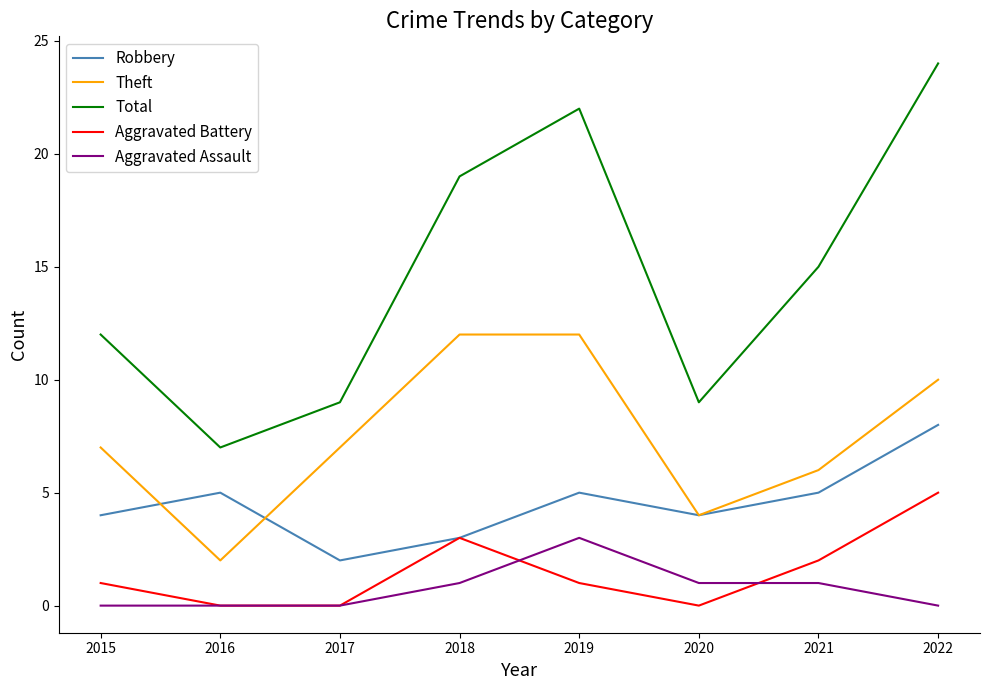

In Total, how many points are higher than both neighbors (excluding endpoints)?

1